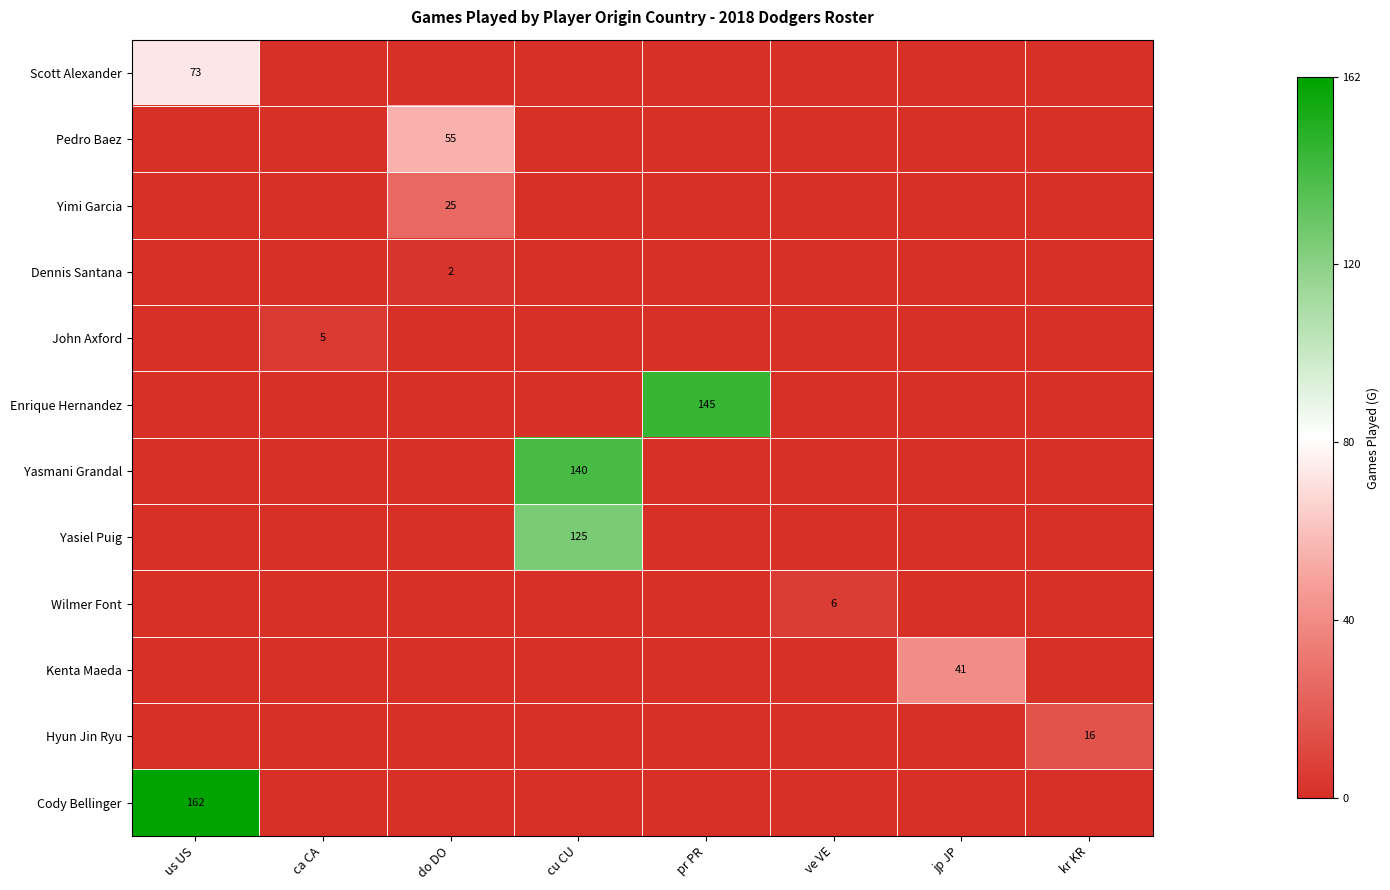

At how many categories does at least one series exceed 103?

3